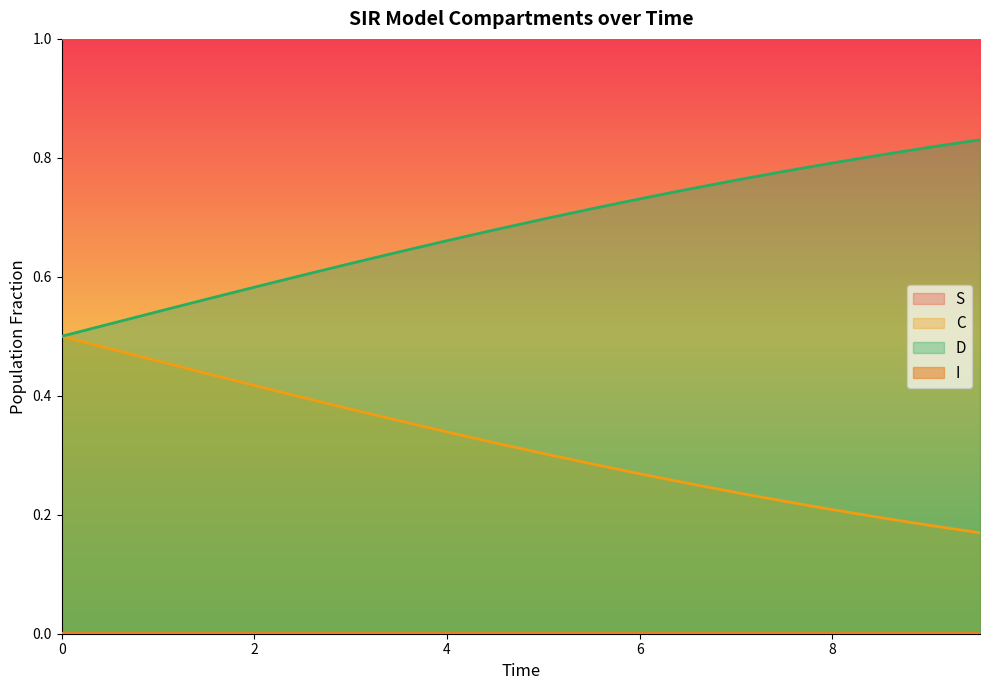

Which series changed the most between 0 and 16?

D